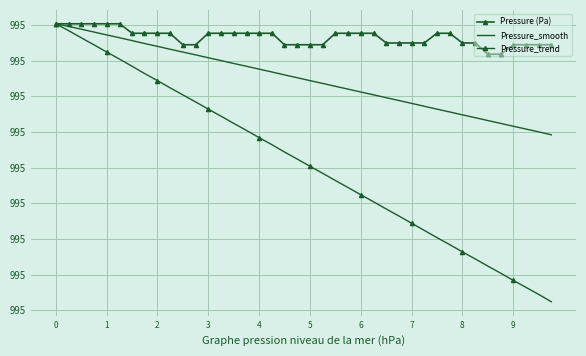

How many series are shown in this chart?

3